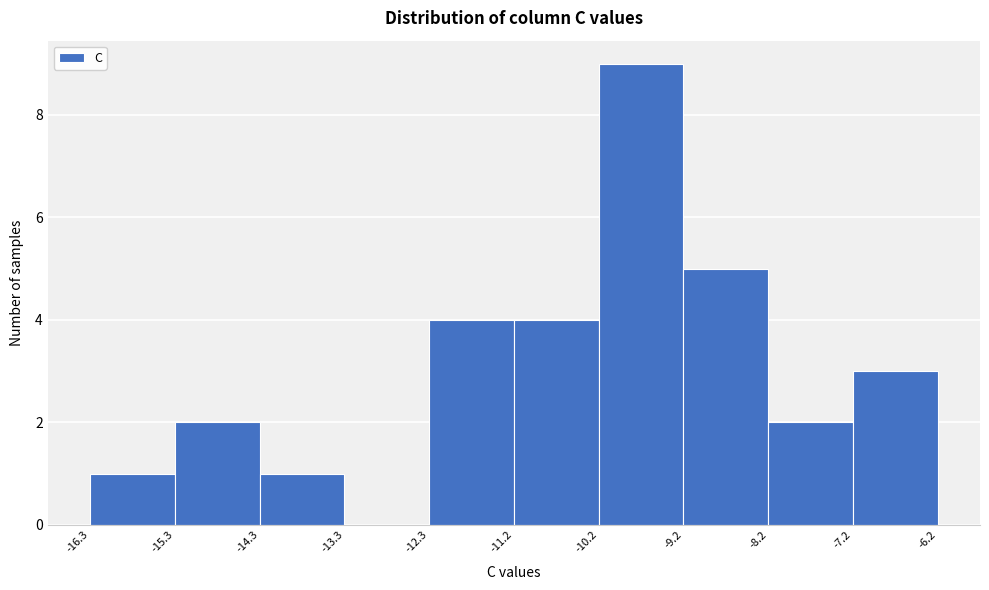

Reading left to right, transcribe this chart: for each bar, give the range it covers on the x-axis and its height. The values are not printed on the chart, so give them approximately, as read against the axis.

-16.3 to -15.3: 1
-15.3 to -14.3: 2
-14.3 to -13.3: 1
-13.3 to -12.3: 0
-12.3 to -11.2: 4
-11.2 to -10.2: 4
-10.2 to -9.2: 9
-9.2 to -8.2: 5
-8.2 to -7.2: 2
-7.2 to -6.2: 3